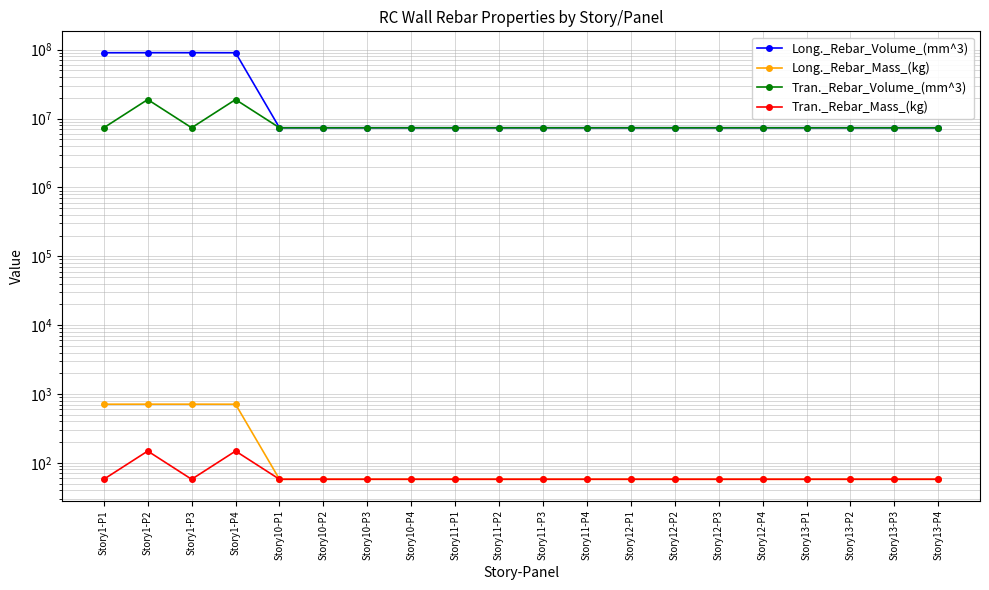

Reading left to right, what are all the values shown in this chart?

Long._Rebar_Volume_(mm^3): Story1-P1=90405000.0	Story1-P2=90552000.0	Story1-P3=90552000.0	Story1-P4=90405000.0	Story10-P1=7350000.0	Story10-P2=7350000.0	Story10-P3=7350000.0	Story10-P4=7350000.0	Story11-P1=7350000.0	Story11-P2=7350000.0	Story11-P3=7350000.0	Story11-P4=7350000.0	Story12-P1=7350000.0	Story12-P2=7350000.0	Story12-P3=7350000.0	Story12-P4=7350000.0	Story13-P1=7350000.0	Story13-P2=7350000.0	Story13-P3=7350000.0	Story13-P4=7350000.0
Long._Rebar_Mass_(kg): Story1-P1=709.4	Story1-P2=710.5	Story1-P3=710.5	Story1-P4=709.4	Story10-P1=57.7	Story10-P2=57.7	Story10-P3=57.7	Story10-P4=57.7	Story11-P1=57.7	Story11-P2=57.7	Story11-P3=57.7	Story11-P4=57.7	Story12-P1=57.7	Story12-P2=57.7	Story12-P3=57.7	Story12-P4=57.7	Story13-P1=57.7	Story13-P2=57.7	Story13-P3=57.7	Story13-P4=57.7
Tran._Rebar_Volume_(mm^3): Story1-P1=7350000.0	Story1-P2=18875976.0	Story1-P3=7350000.0	Story1-P4=18875304.0	Story10-P1=7350000.0	Story10-P2=7350000.0	Story10-P3=7350000.0	Story10-P4=7350000.0	Story11-P1=7350000.0	Story11-P2=7350000.0	Story11-P3=7350000.0	Story11-P4=7350000.0	Story12-P1=7350000.0	Story12-P2=7350000.0	Story12-P3=7350000.0	Story12-P4=7350000.0	Story13-P1=7350000.0	Story13-P2=7350000.0	Story13-P3=7350000.0	Story13-P4=7350000.0
Tran._Rebar_Mass_(kg): Story1-P1=57.7	Story1-P2=148.1	Story1-P3=57.7	Story1-P4=148.1	Story10-P1=57.7	Story10-P2=57.7	Story10-P3=57.7	Story10-P4=57.7	Story11-P1=57.7	Story11-P2=57.7	Story11-P3=57.7	Story11-P4=57.7	Story12-P1=57.7	Story12-P2=57.7	Story12-P3=57.7	Story12-P4=57.7	Story13-P1=57.7	Story13-P2=57.7	Story13-P3=57.7	Story13-P4=57.7